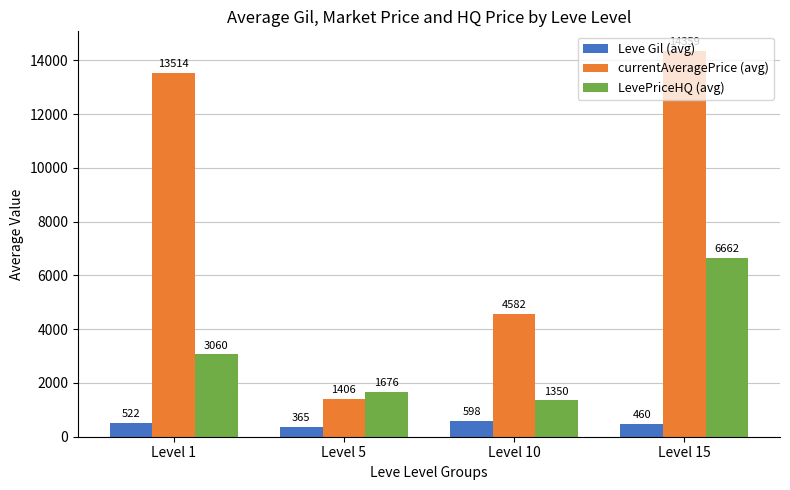

How many groups of bars are there?

4